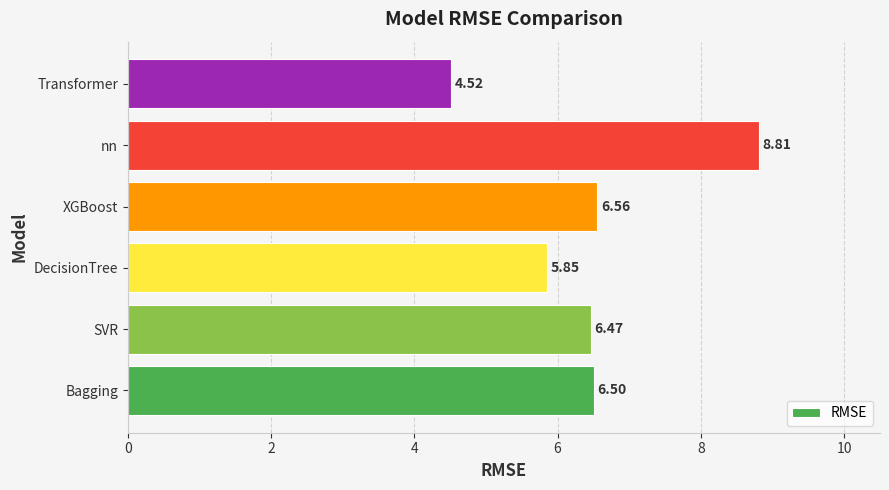

What is the change in value from XGBoost to nn?

+2.3